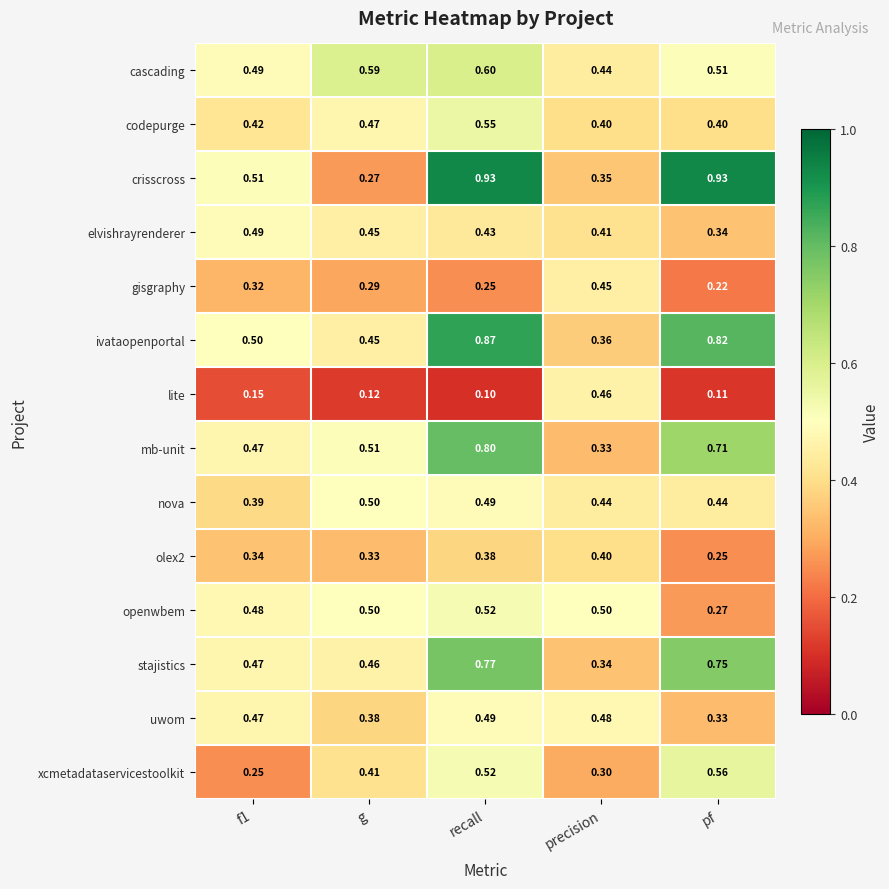

Where is uwom nearest to the value 0?

pf